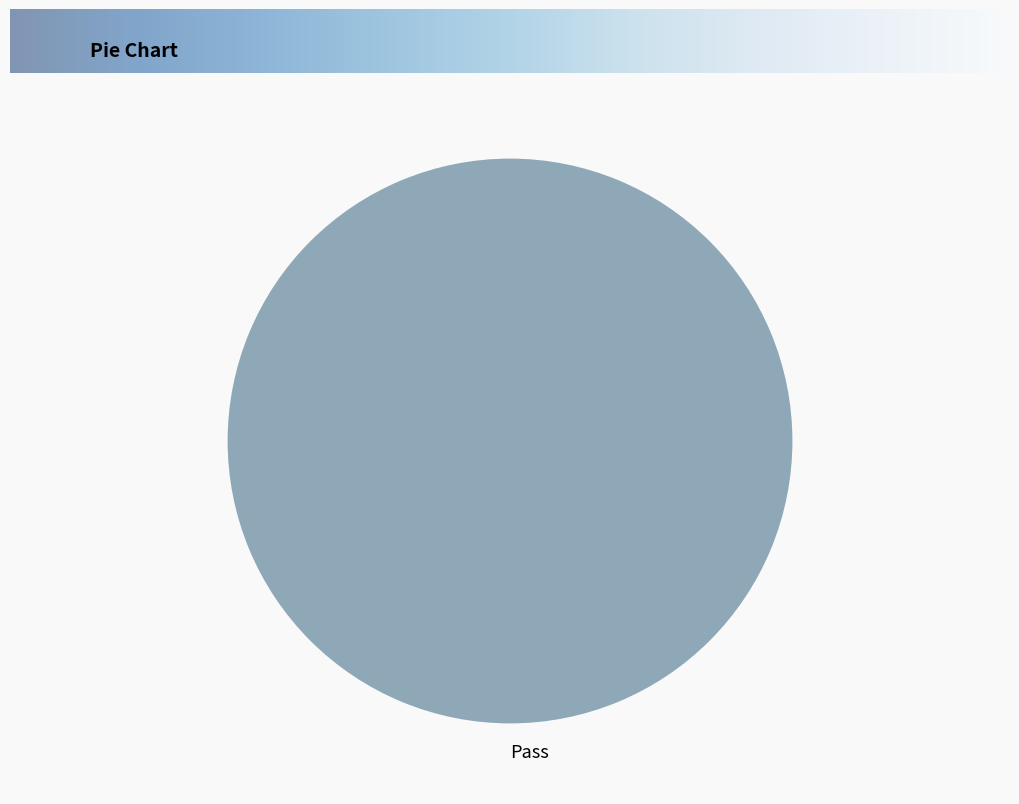

Count the number of slices in the pie.

1